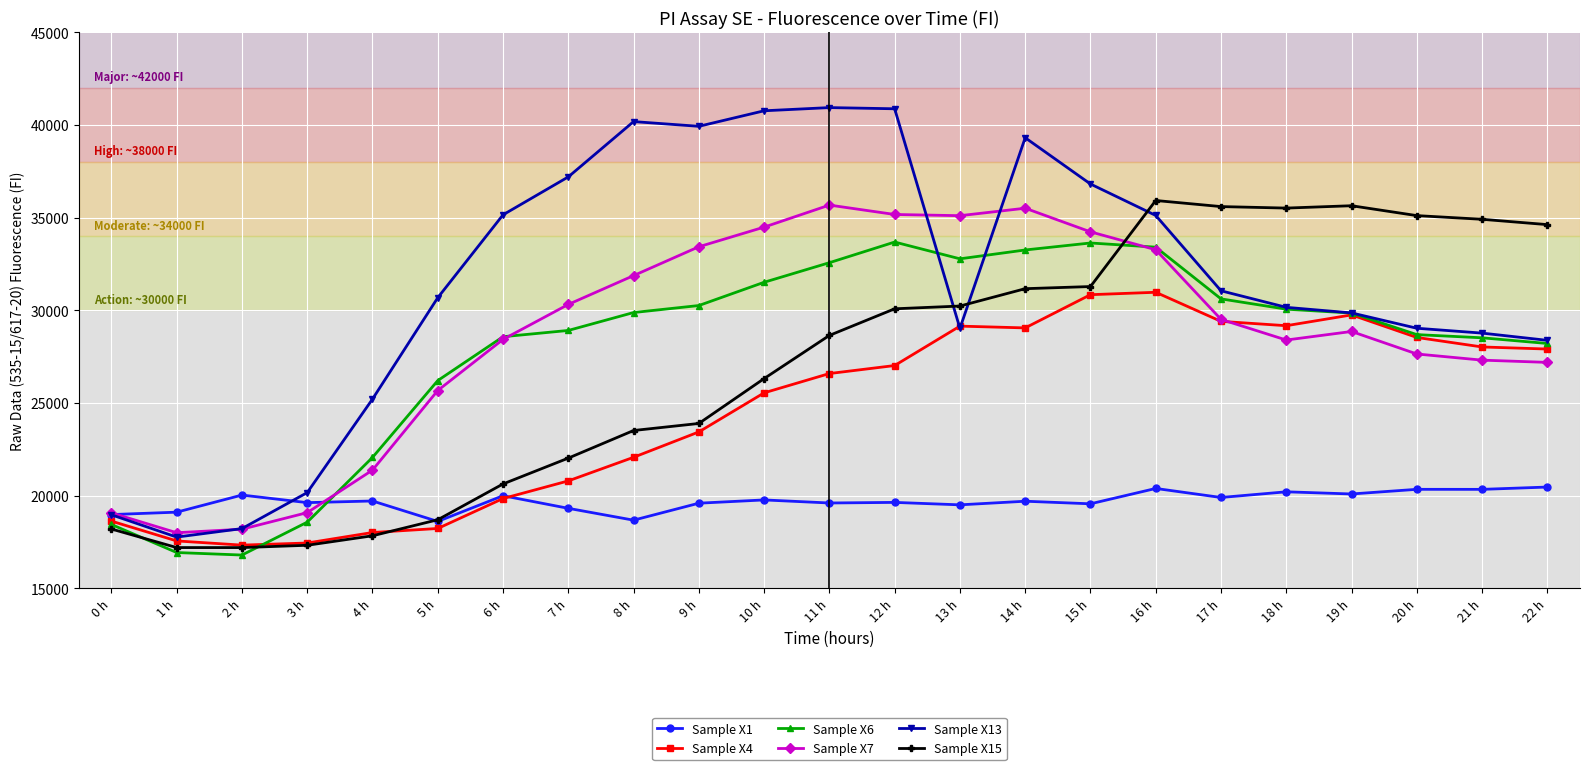

Between 1 h and 6 h, which series saw the biggest shift?

Sample X13